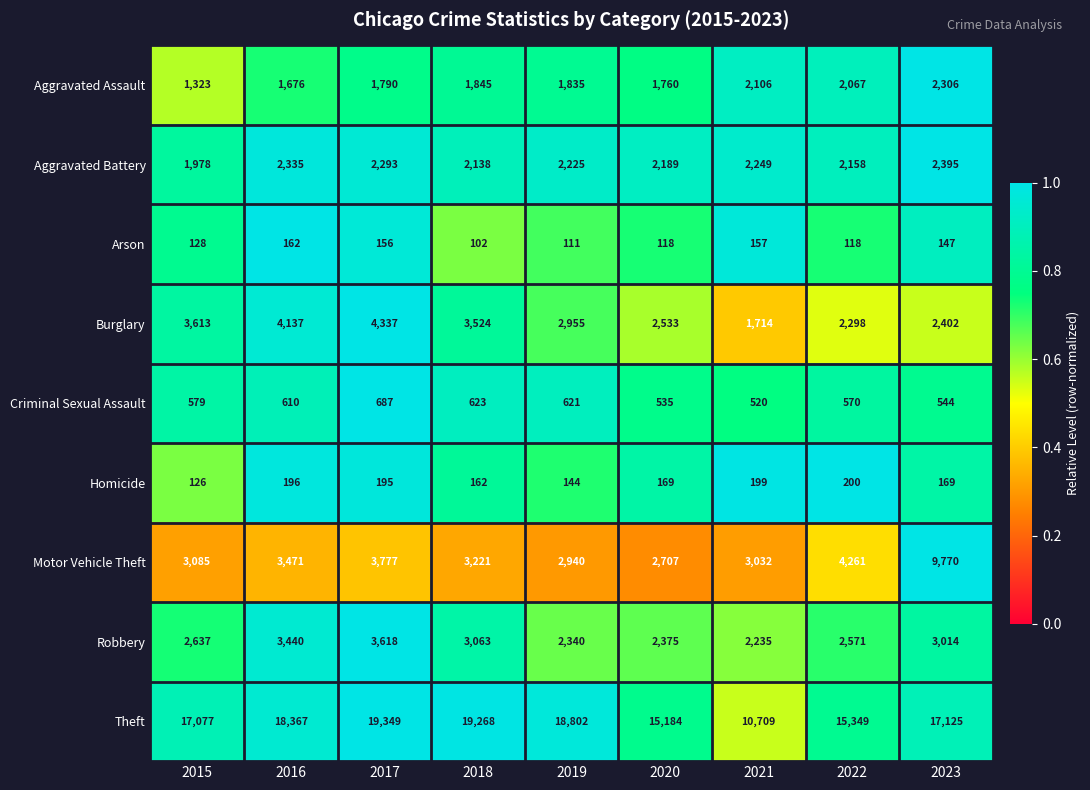

Which series has the largest total across all categories?

Theft